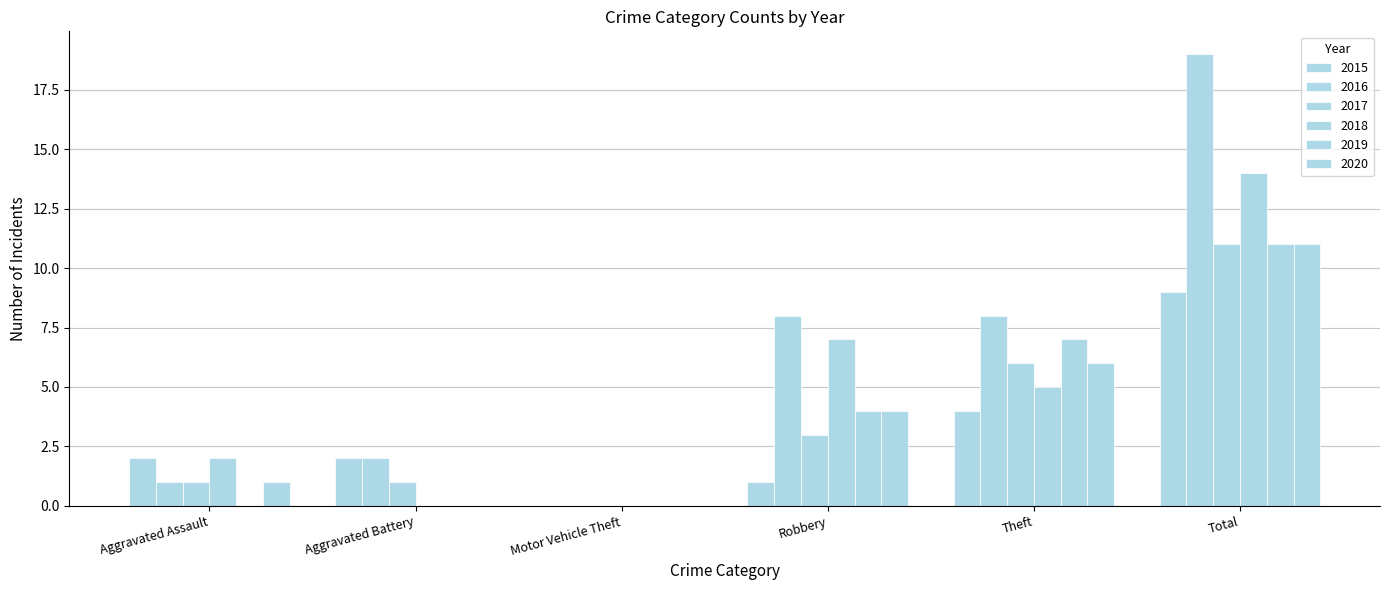

Is it true that 2016 equals 1 at Aggravated Assault?

True